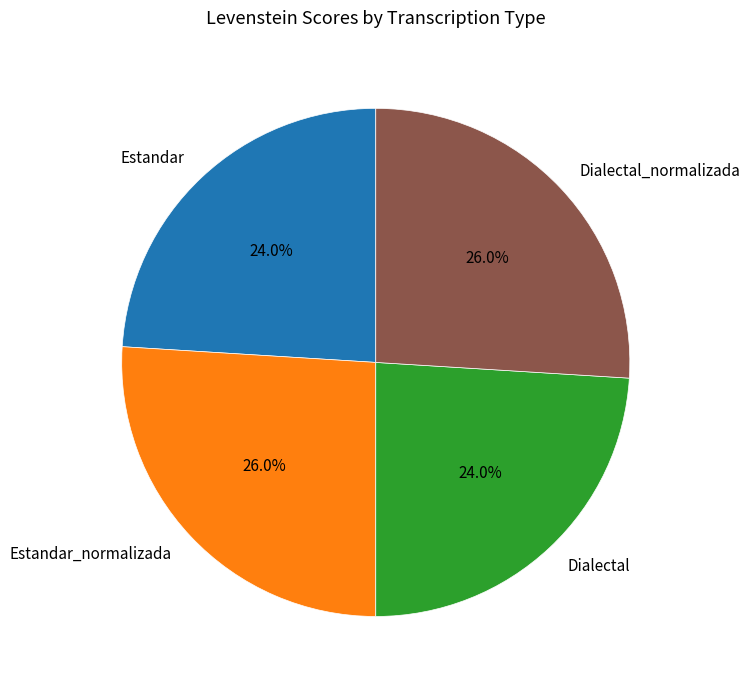

The Dialectal_normalizada slice represents 26% of the pie. True or false?

True